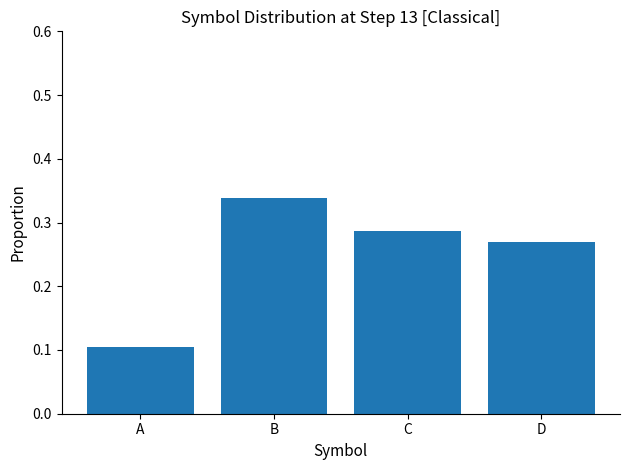

What is the minimum value shown in the chart?

0.1